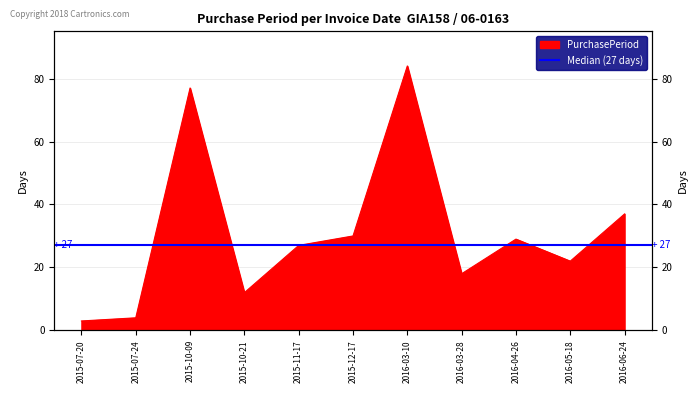

What is the change in value from 2015-11-17 to 2016-03-28?

-9